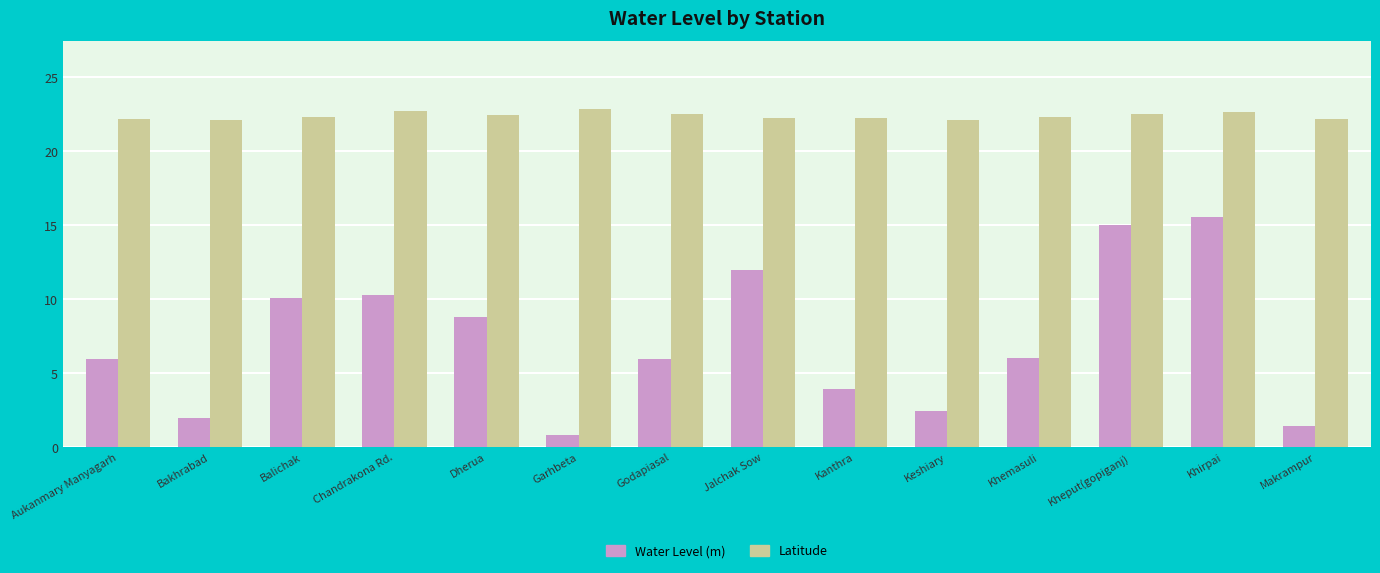

Read the Water Level (m) value at Khemasuli.

6.0